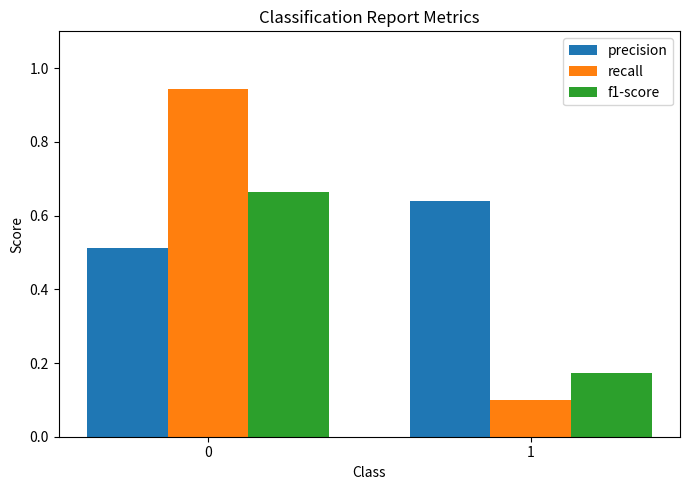

Which series has the largest total across all categories?

precision